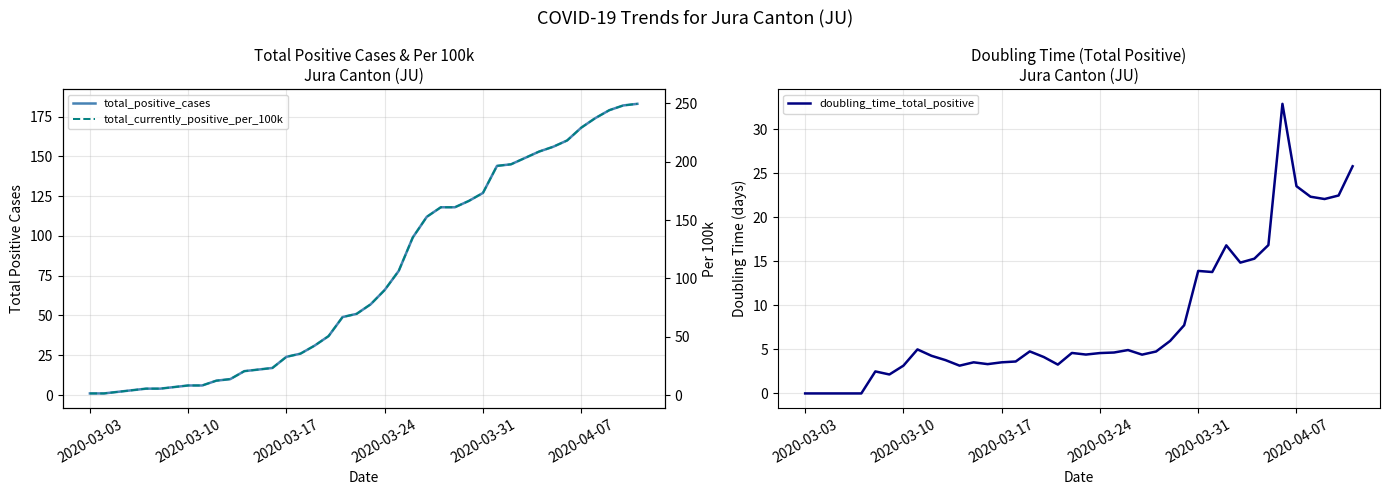

What is the maximum value for doubling_time_total_positive?

32.9